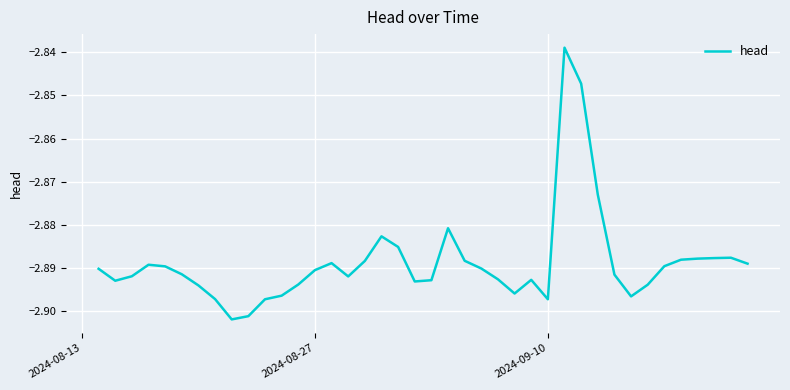

How many lines are shown in the chart?

1